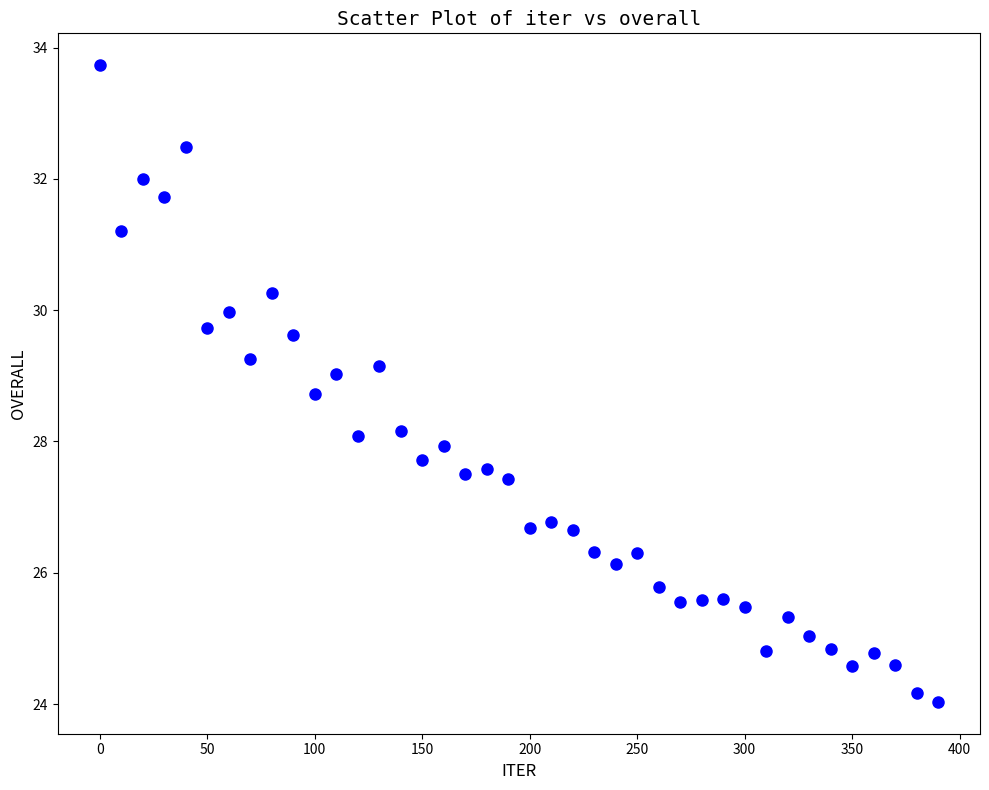

What is the range of X values (max minus min)?

390.0